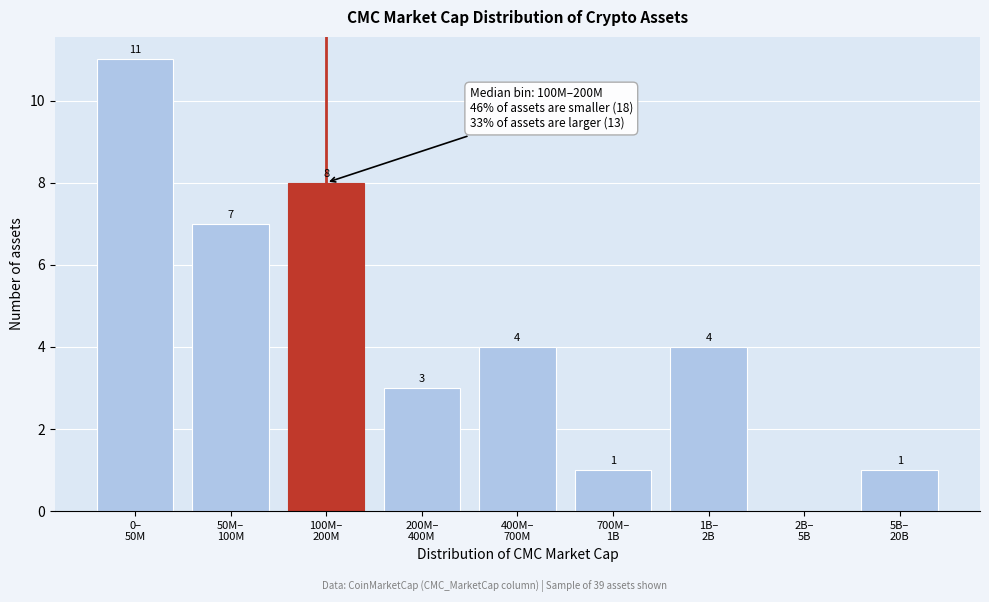

What is the sum of all values?

39